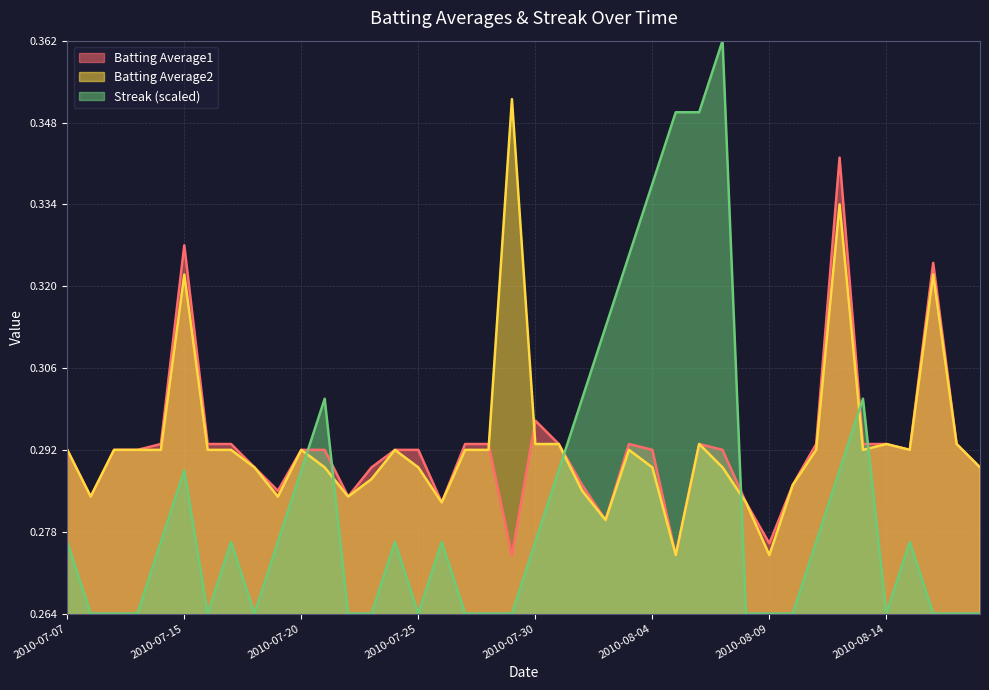

What position from the left is 2010-07-16?

7